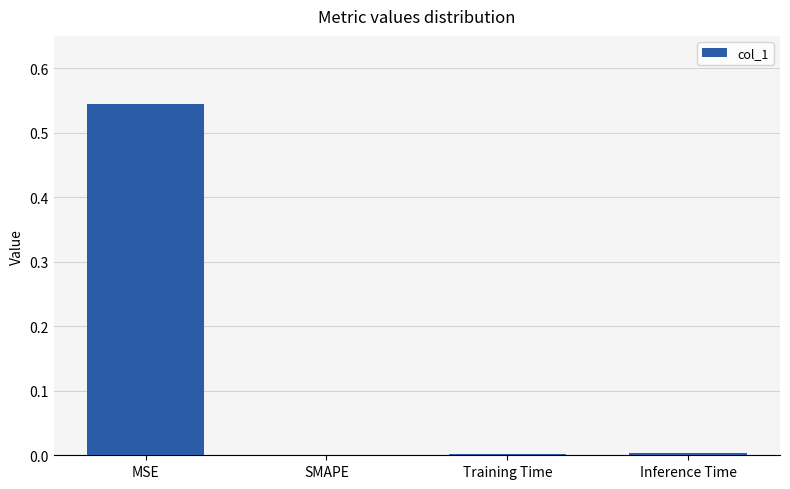

True or false: the data shows 0.0 at Inference Time.

True